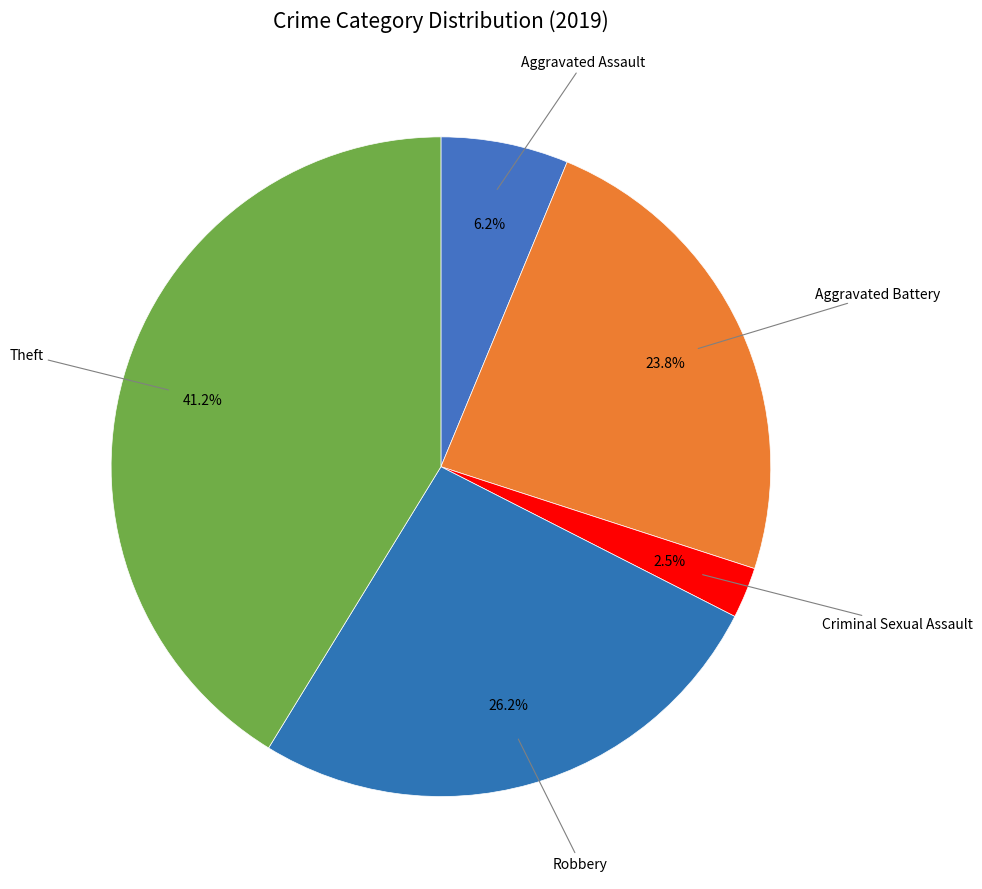

Is the sum of Robbery and Aggravated Assault greater than half?

No